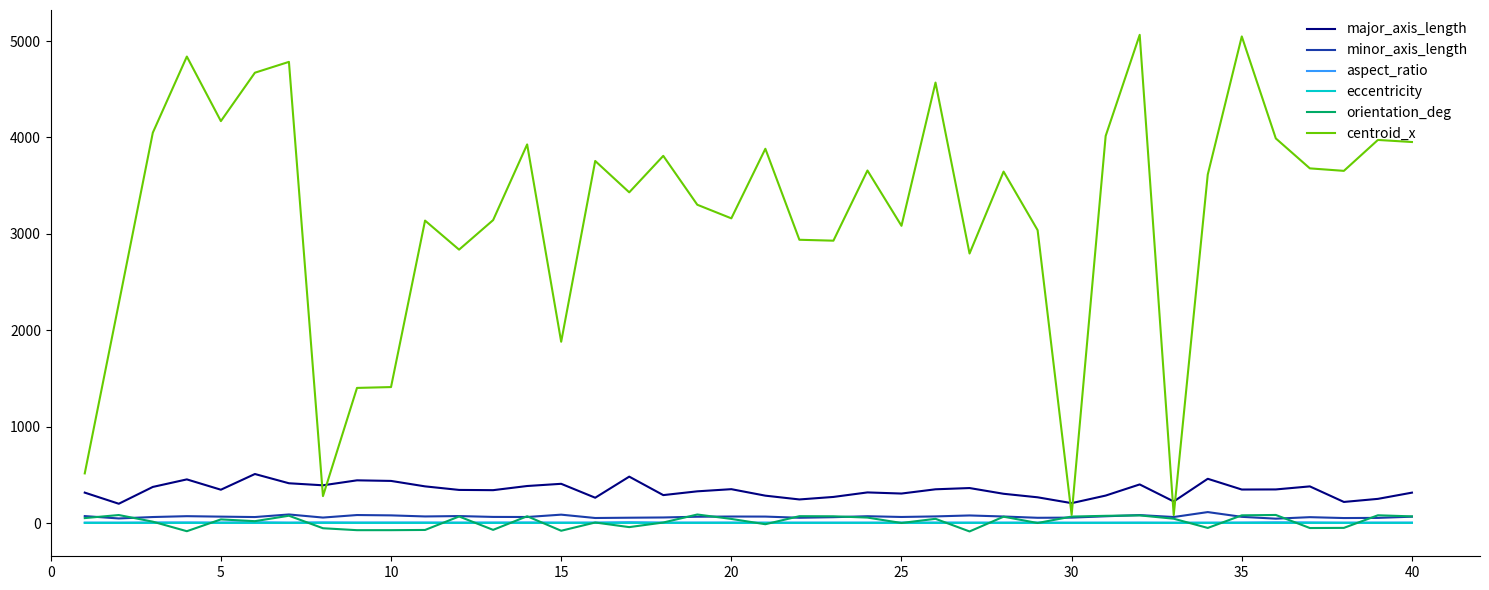

Which series has the largest range (max minus min)?

centroid_x